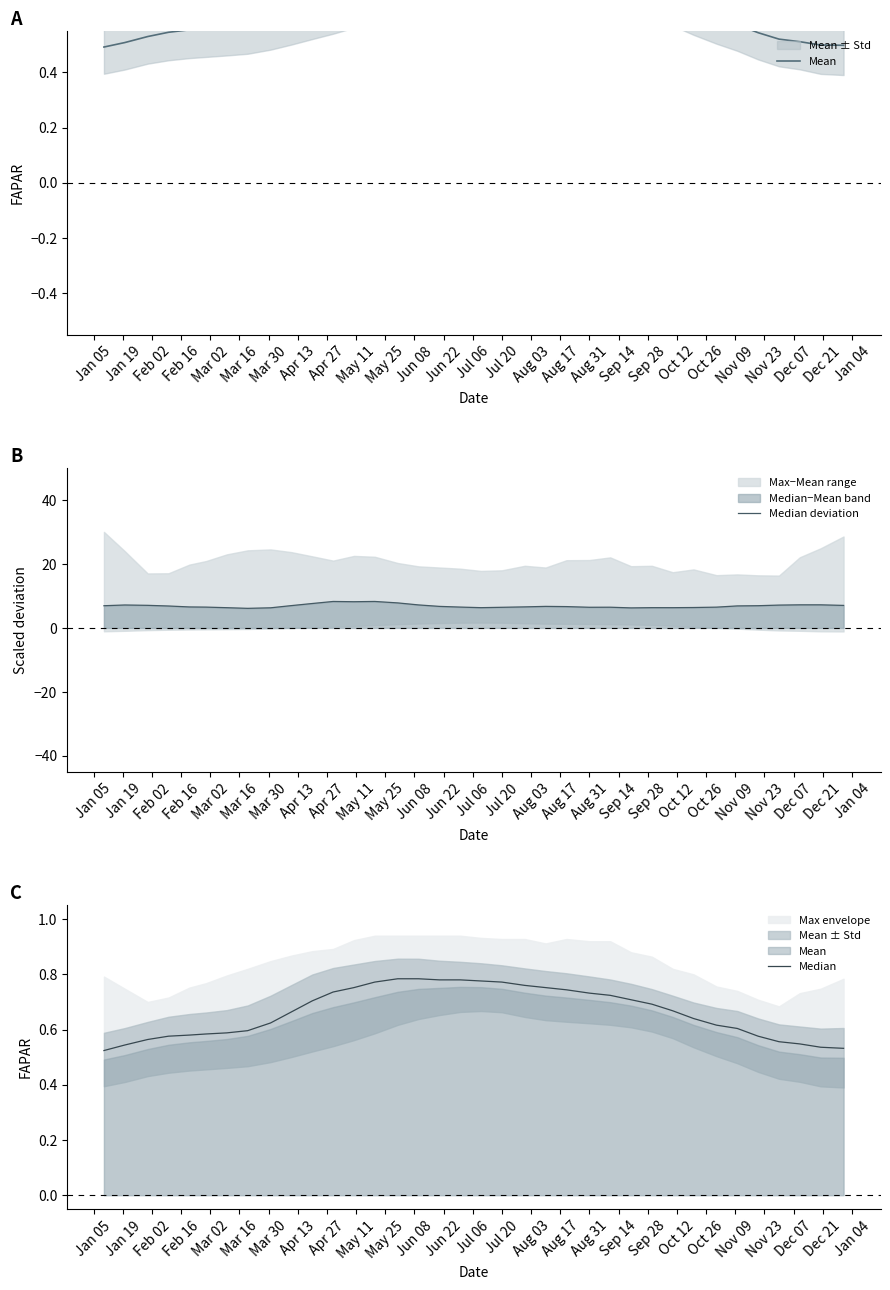

Reading left to right, transcribe all the data shown in this chart.

Mean: 0.5	0.5	0.5	0.5	0.6	0.6	0.6	0.6	0.6	0.6	0.7	0.7	0.7	0.7	0.7	0.7	0.8	0.8	0.8	0.7	0.7	0.7	0.7	0.7	0.7	0.7	0.7	0.6	0.6	0.6	0.6	0.5	0.5	0.5	0.5	0.5
Median deviation: 6.9	7.2	7.1	6.9	6.6	6.5	6.3	6.1	6.3	7.0	7.6	8.3	8.2	8.3	7.8	7.2	6.7	6.5	6.3	6.5	6.6	6.7	6.7	6.5	6.5	6.3	6.3	6.3	6.4	6.5	6.9	7.0	7.1	7.2	7.2	7.0
Median: 0.5	0.5	0.6	0.6	0.6	0.6	0.6	0.6	0.6	0.7	0.7	0.7	0.8	0.8	0.8	0.8	0.8	0.8	0.8	0.8	0.8	0.8	0.7	0.7	0.7	0.7	0.7	0.7	0.6	0.6	0.6	0.6	0.6	0.5	0.5	0.5